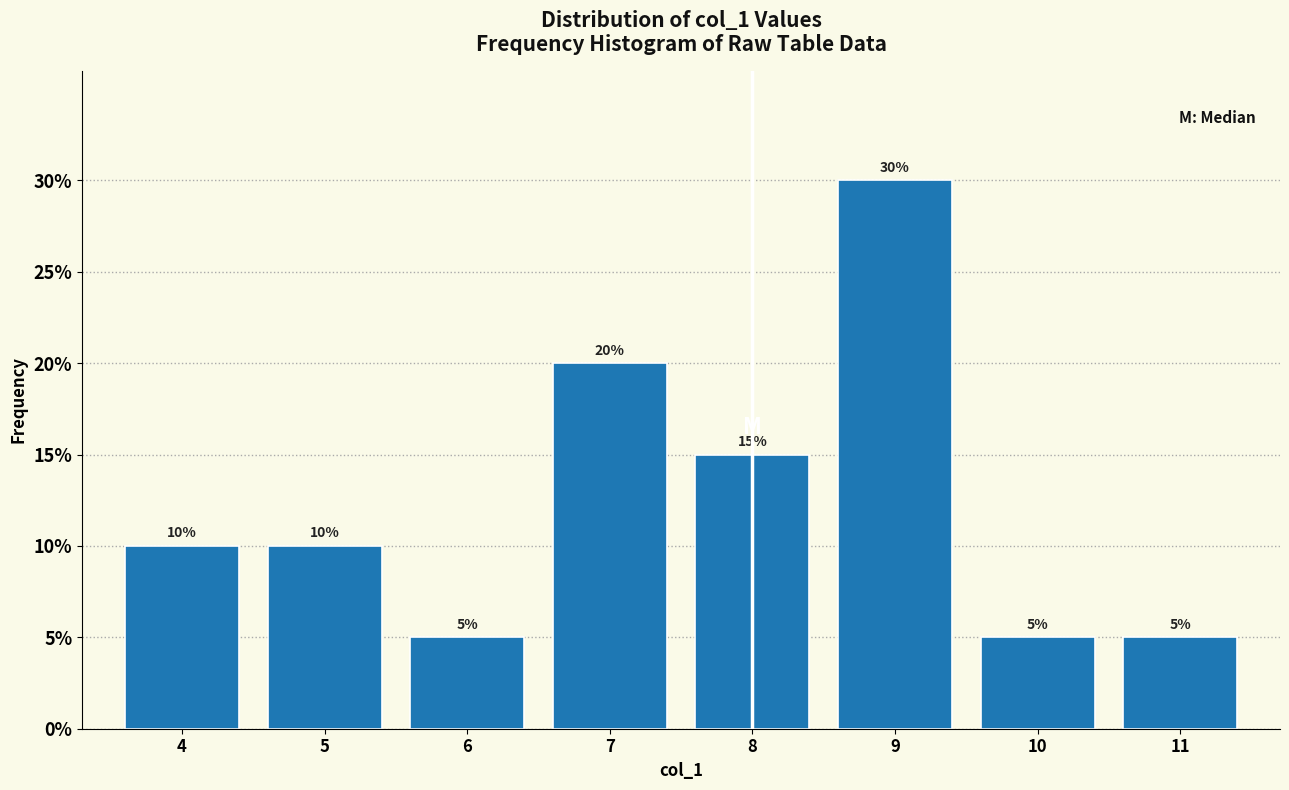

Reading right to left, transcribe all the data shown in this chart.

5	5	30	15	20	5	10	10